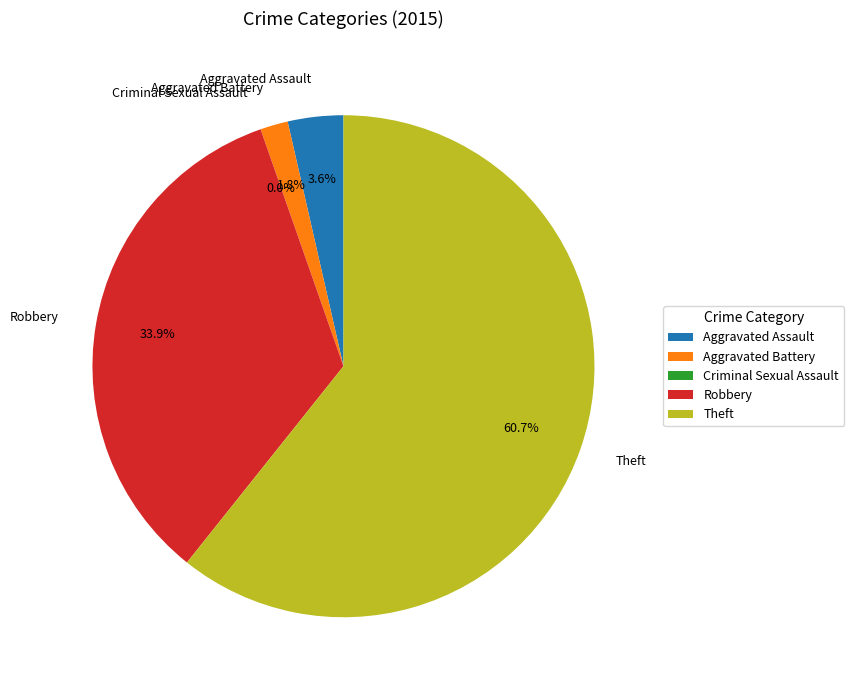

Is Criminal Sexual Assault the majority of the pie?

No